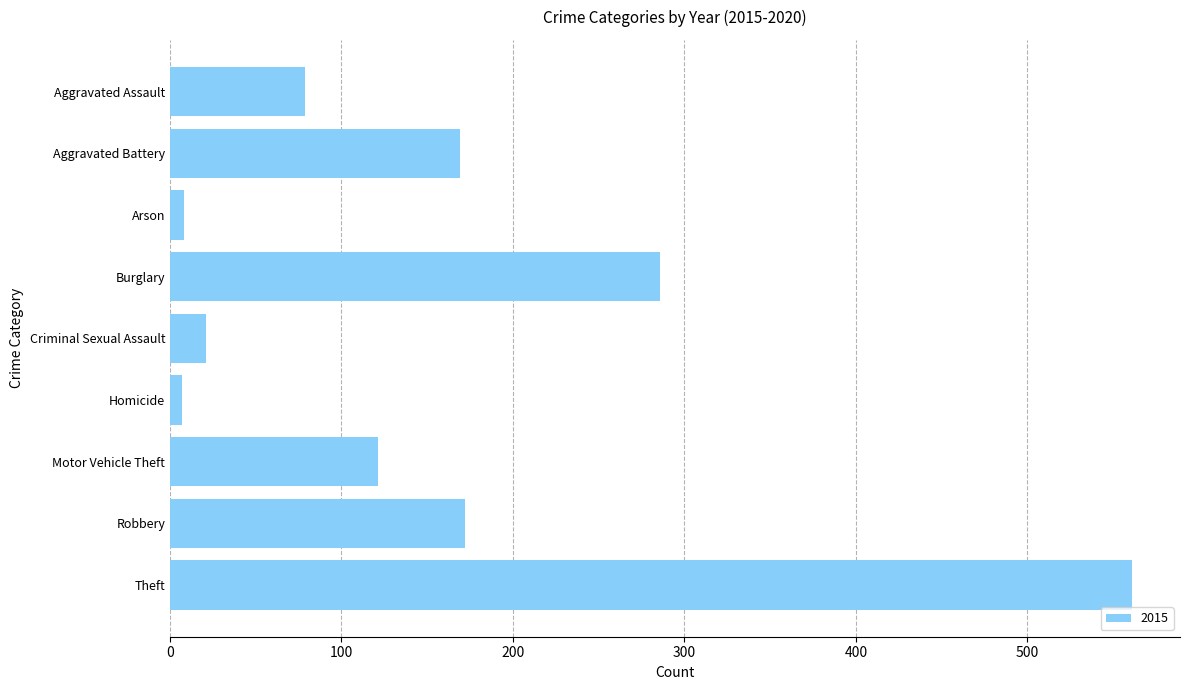

Which has a higher value, Arson or Aggravated Battery?

Aggravated Battery